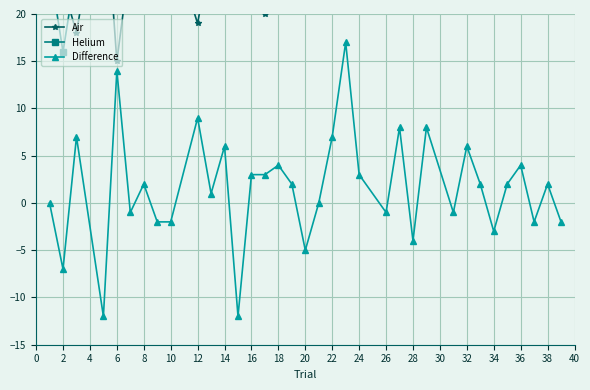

Reading left to right, extract all data points from this chart.

Air: 25	23	18	35	15	26	24	24	28	19	27	25	34	26	20	22	33	29	31	27	22	29	29	22	31	25	27	26	28	32	28	25	31	28	28
Helium: 25	16	25	23	29	25	26	22	26	28	28	31	22	29	23	26	35	24	31	34	39	32	28	30	27	33	26	32	30	29	30	29	29	30	26
Difference: 0	-7	7	-12	14	-1	2	-2	-2	9	1	6	-12	3	3	4	2	-5	0	7	17	3	-1	8	-4	8	-1	6	2	-3	2	4	-2	2	-2